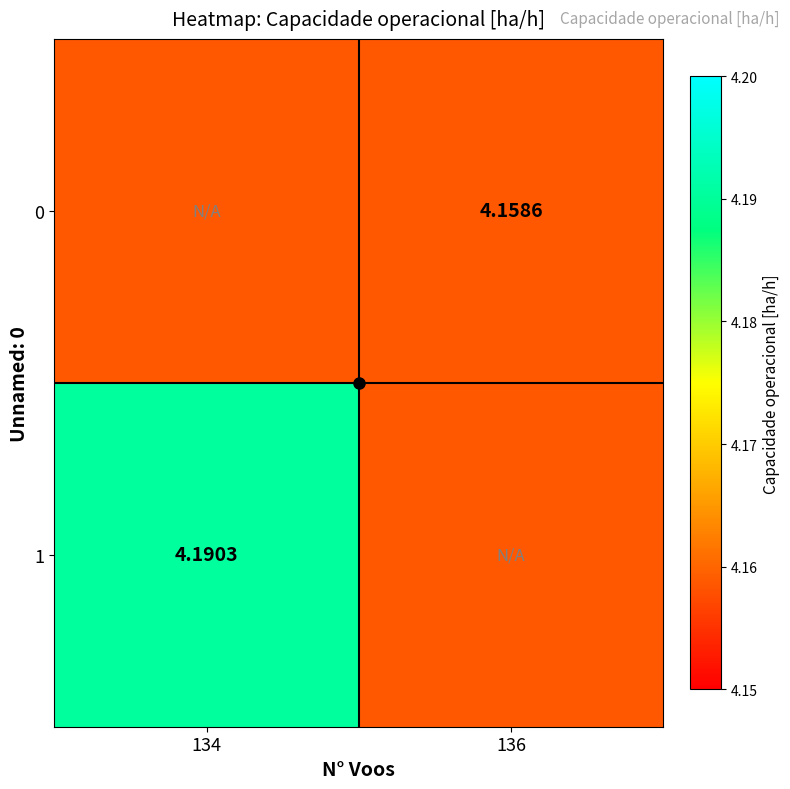

What is the sum of the 0 values at 136 and 134?

8.3